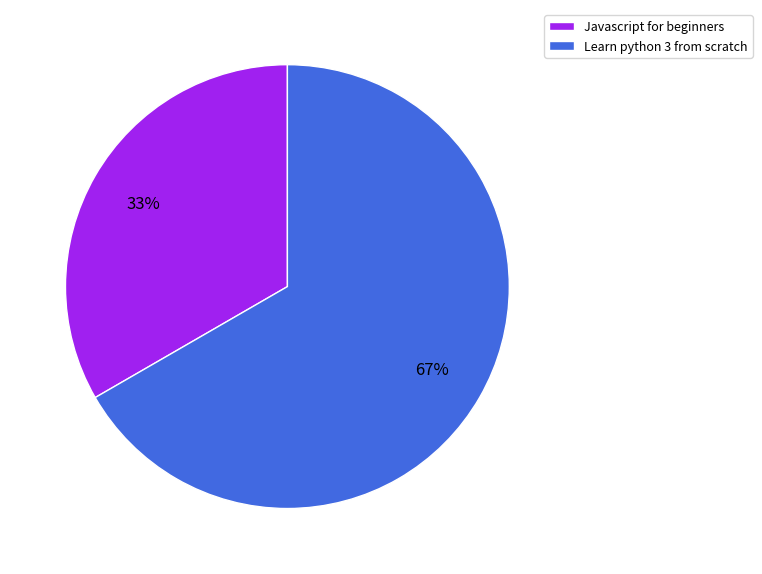

Is the sum of Javascript for beginners and Learn python 3 from scratch greater than half?

Yes